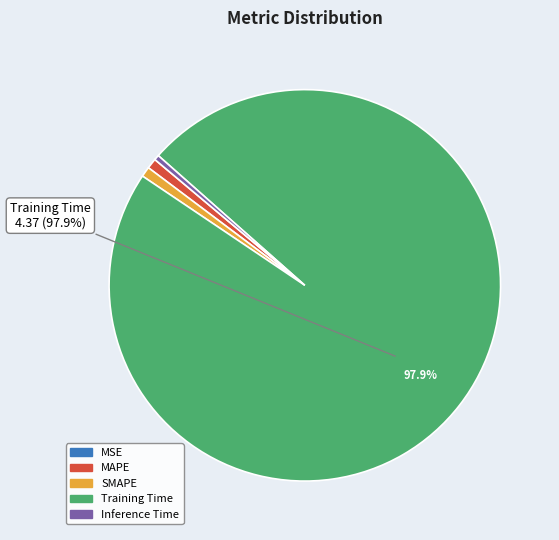

What is the largest slice in the pie chart?

Training Time